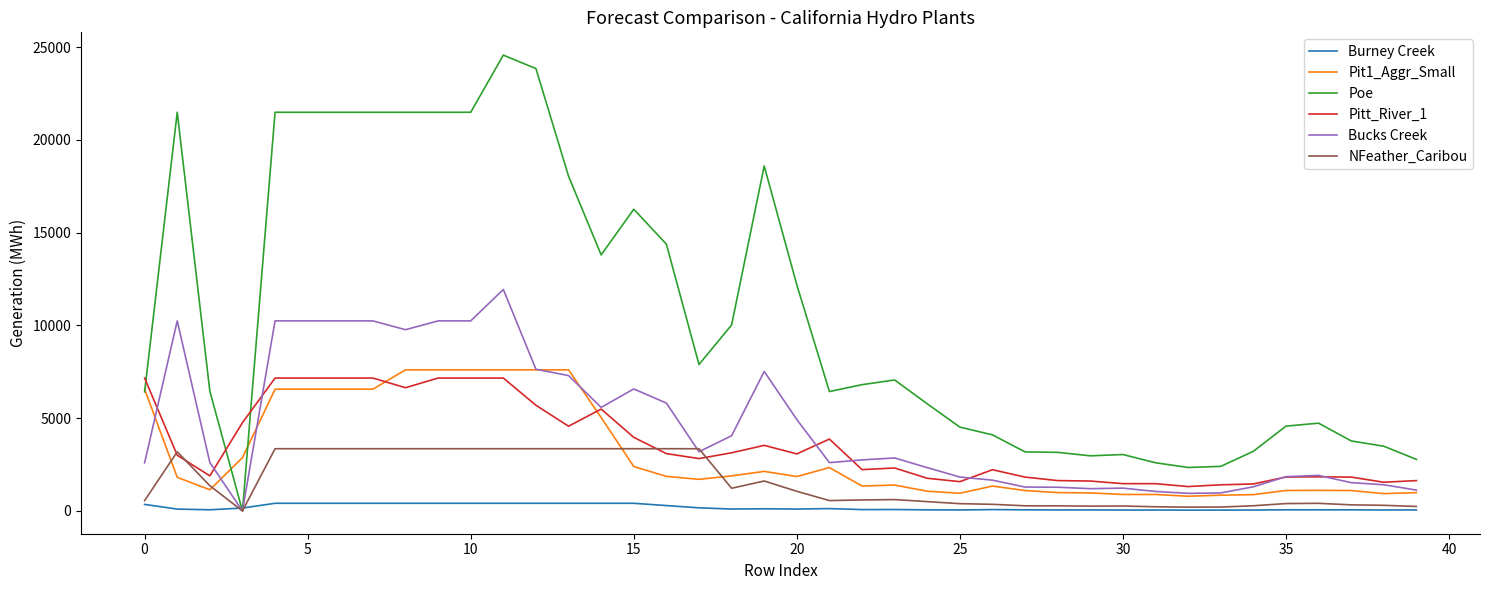

Which series has the largest total across all categories?

Poe